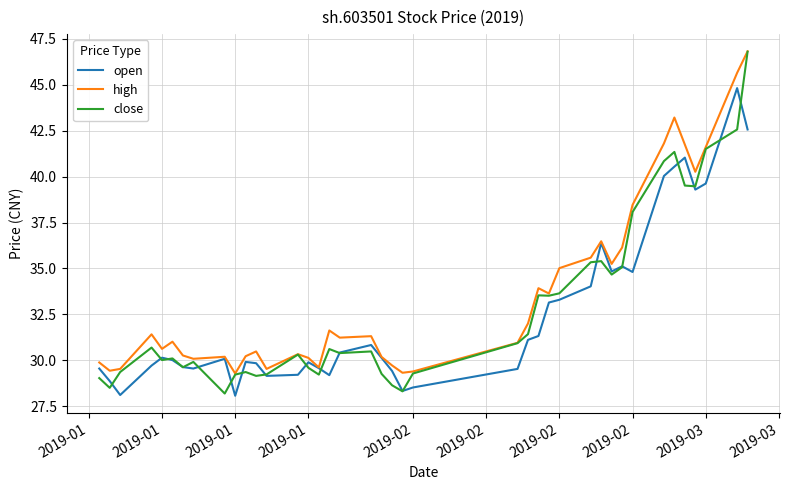

What is the smallest value displayed?

28.1